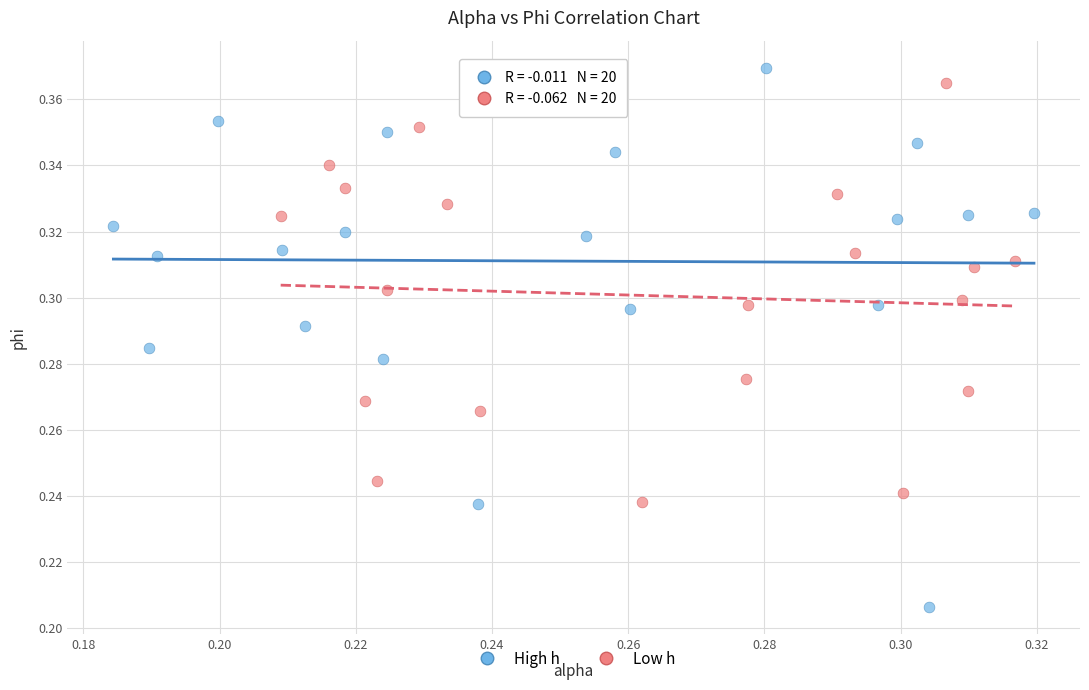

Which series reaches the minimum Y coordinate?

High h